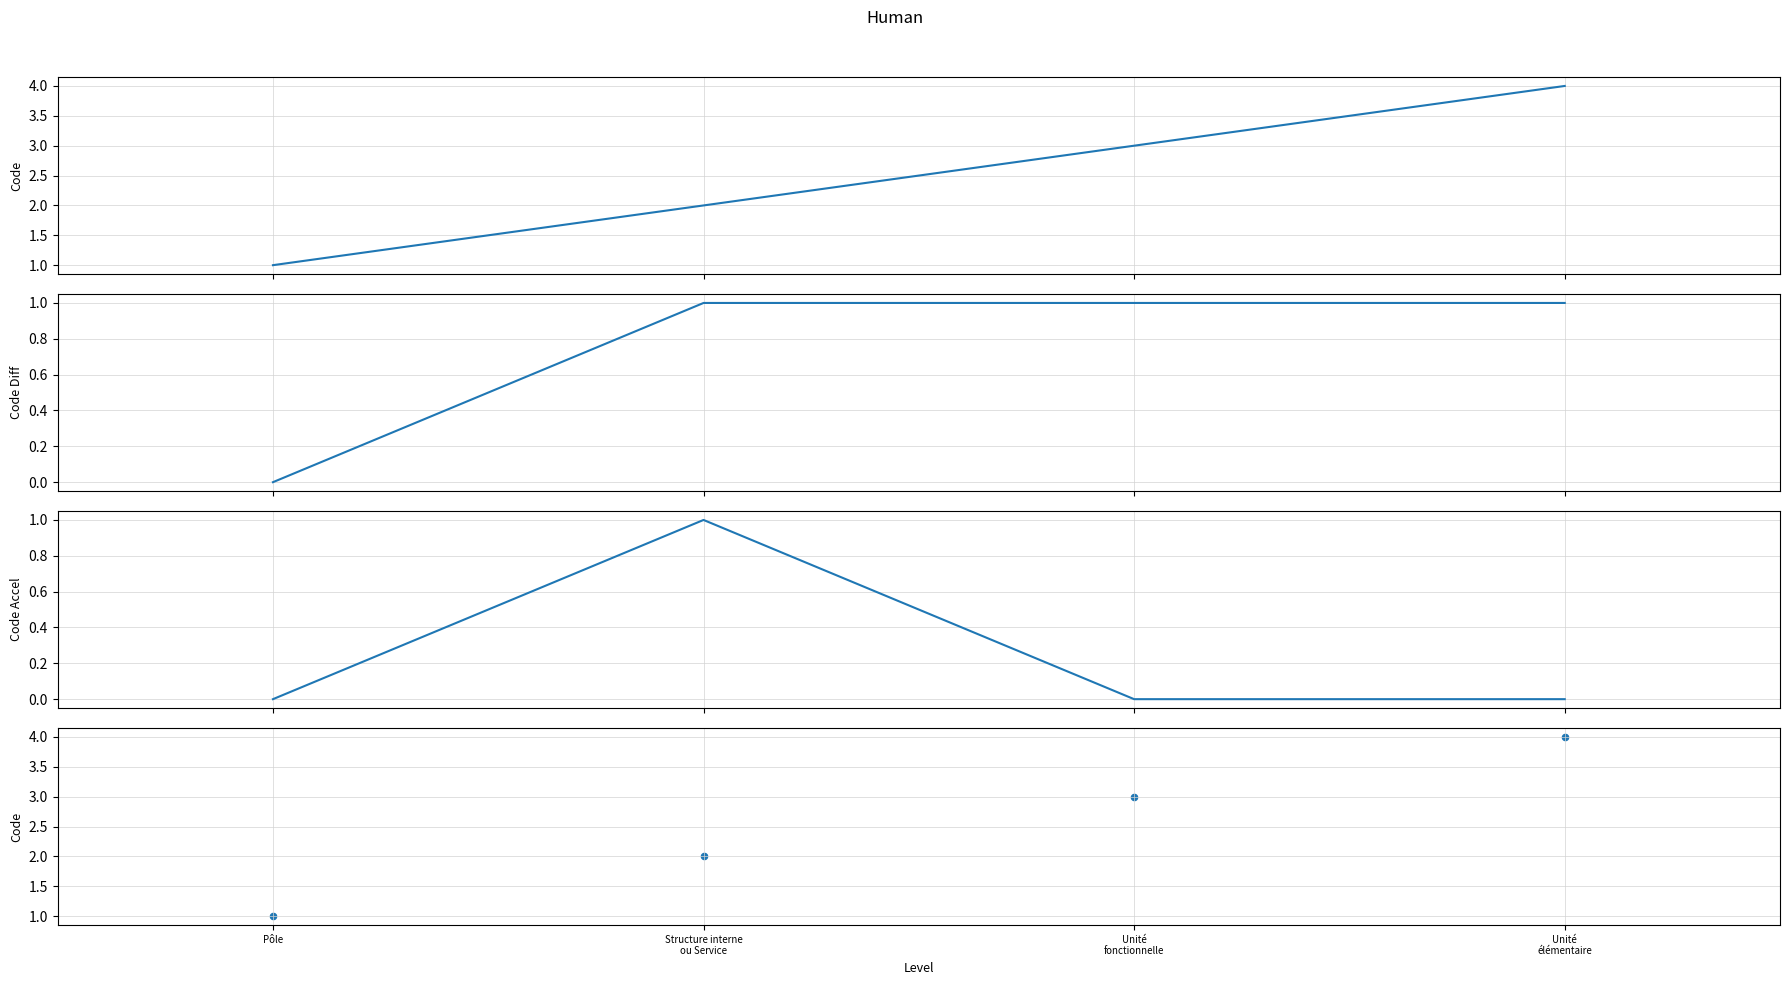

Is the value of Code at Structure interne
ou Service greater than the value of Code Accel at Unité
fonctionnelle?

Yes